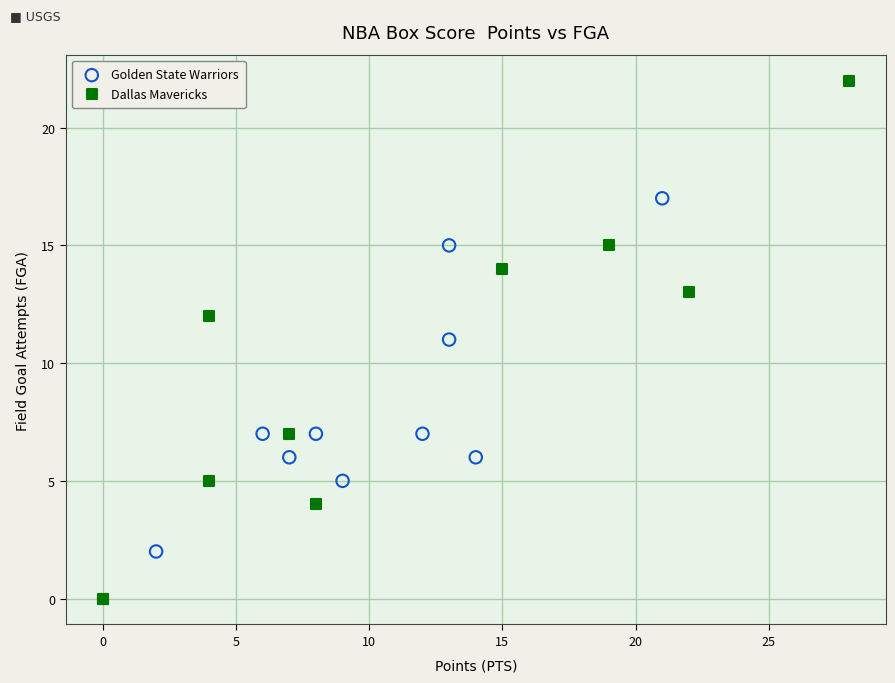

Which series contains the lowest Y value?

Dallas Mavericks